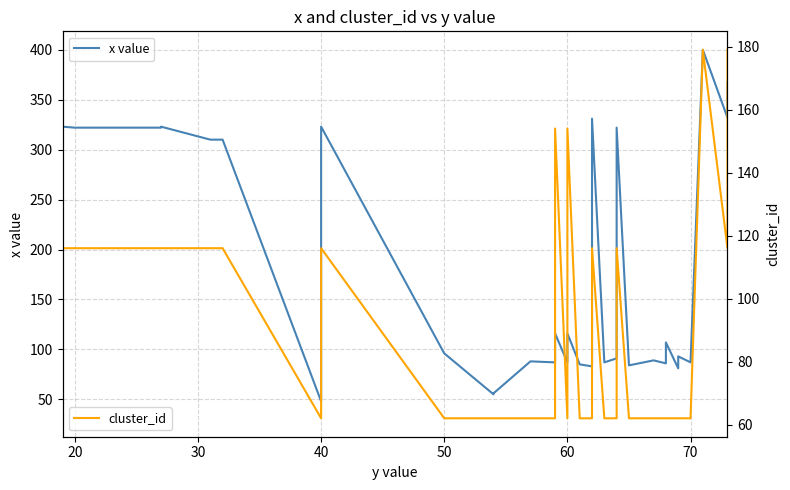

True or false: cluster_id has more than 1 interior local peaks.

True